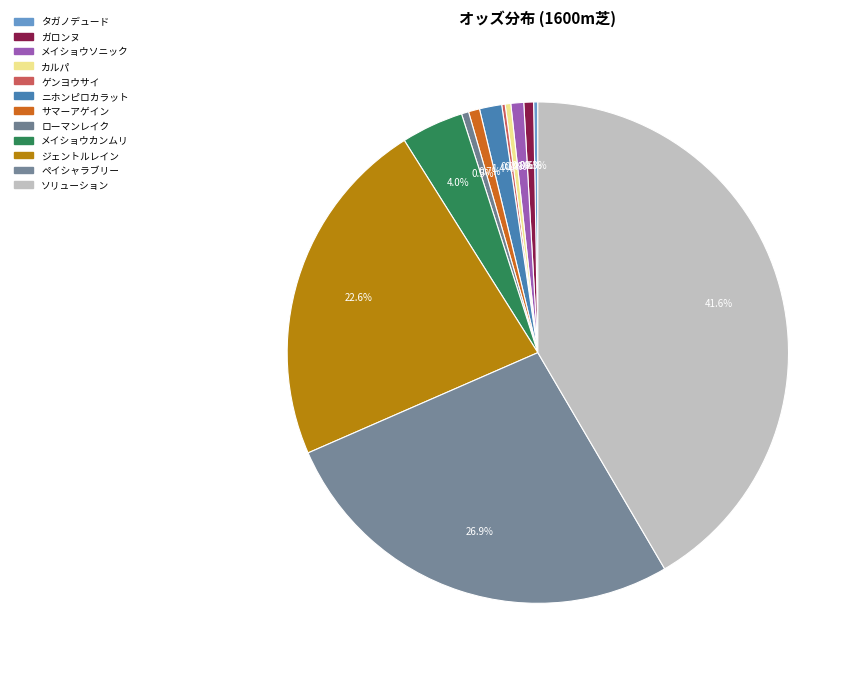

How much of the chart is everything except ガロンヌ?

99.4%